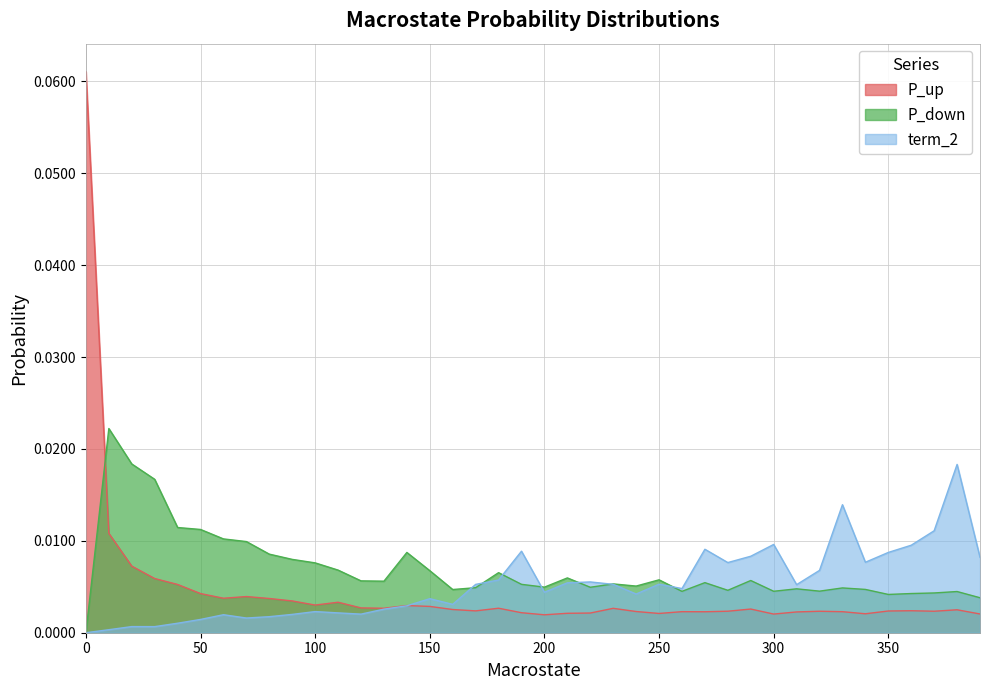

How many series are shown in this chart?

3